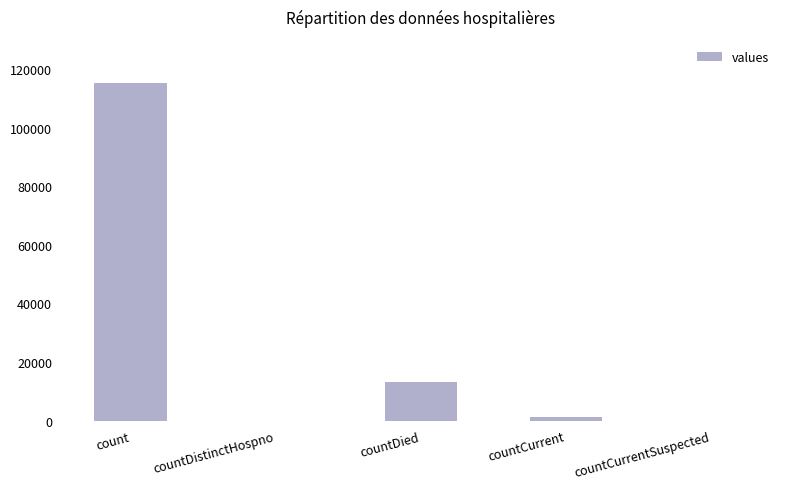

Are the bars horizontal?

No